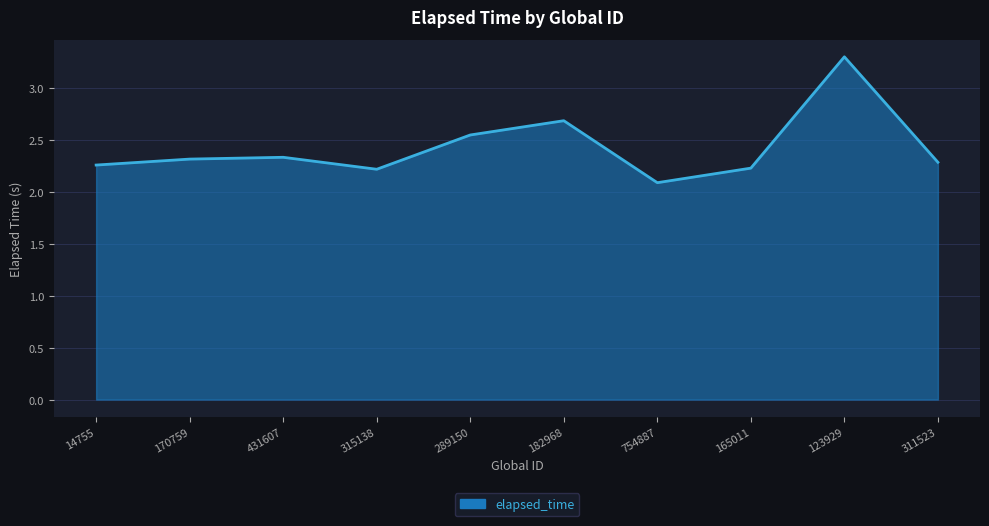

What is the difference between the maximum and minimum values?

1.2